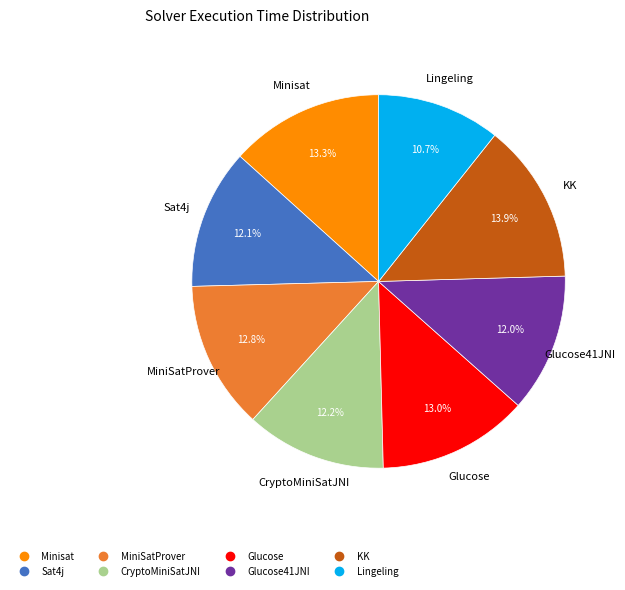

Is there any slice that represents more than half of the pie?

No